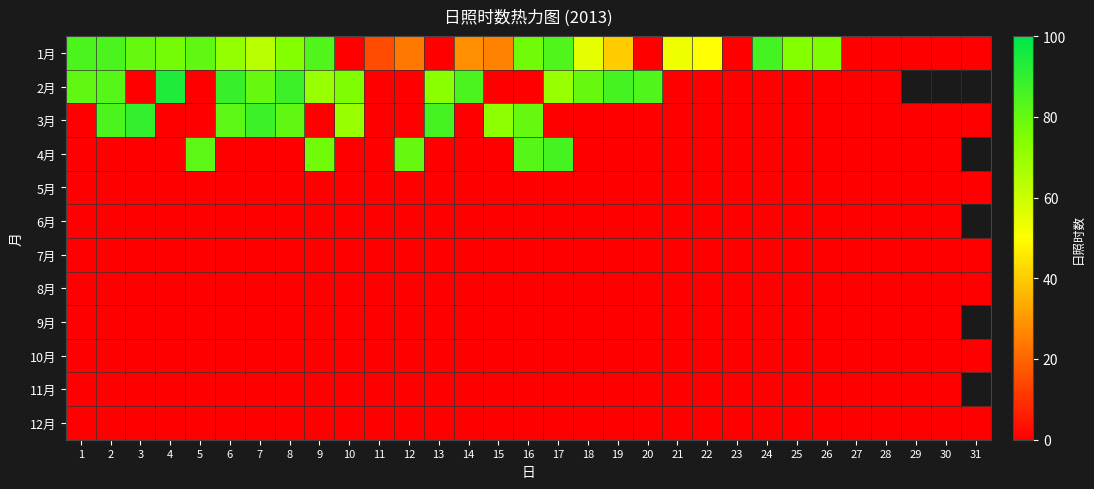

Which series has the largest range (max minus min)?

2月